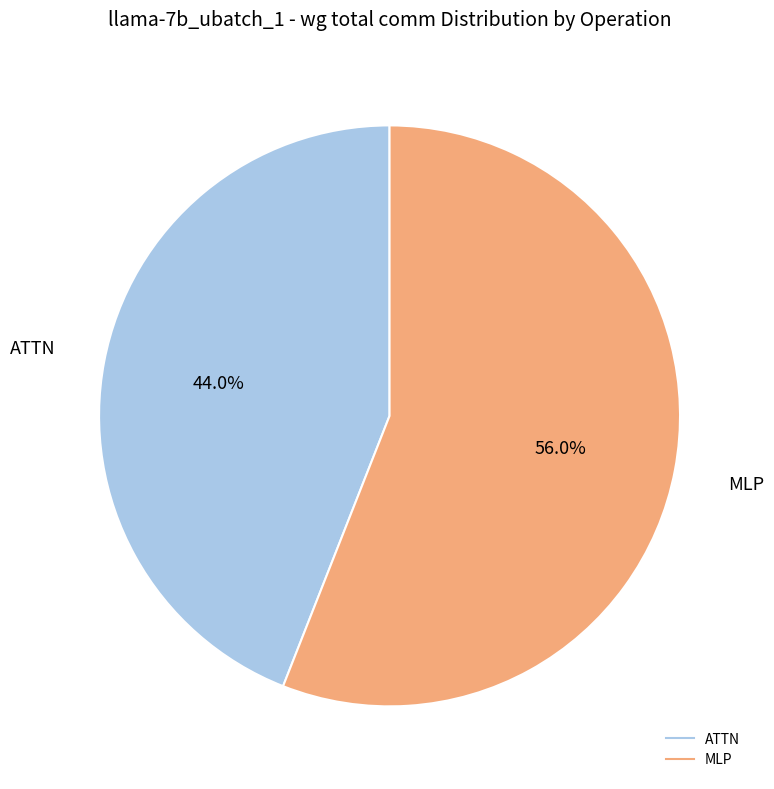

Is there a majority slice in this chart?

Yes